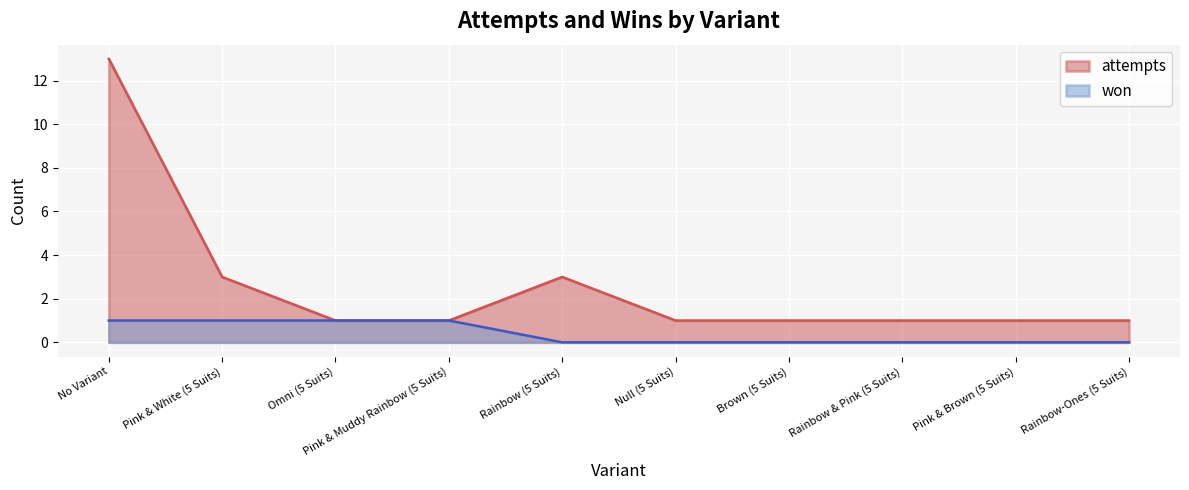

What are all the series names shown in the legend?

attempts, won